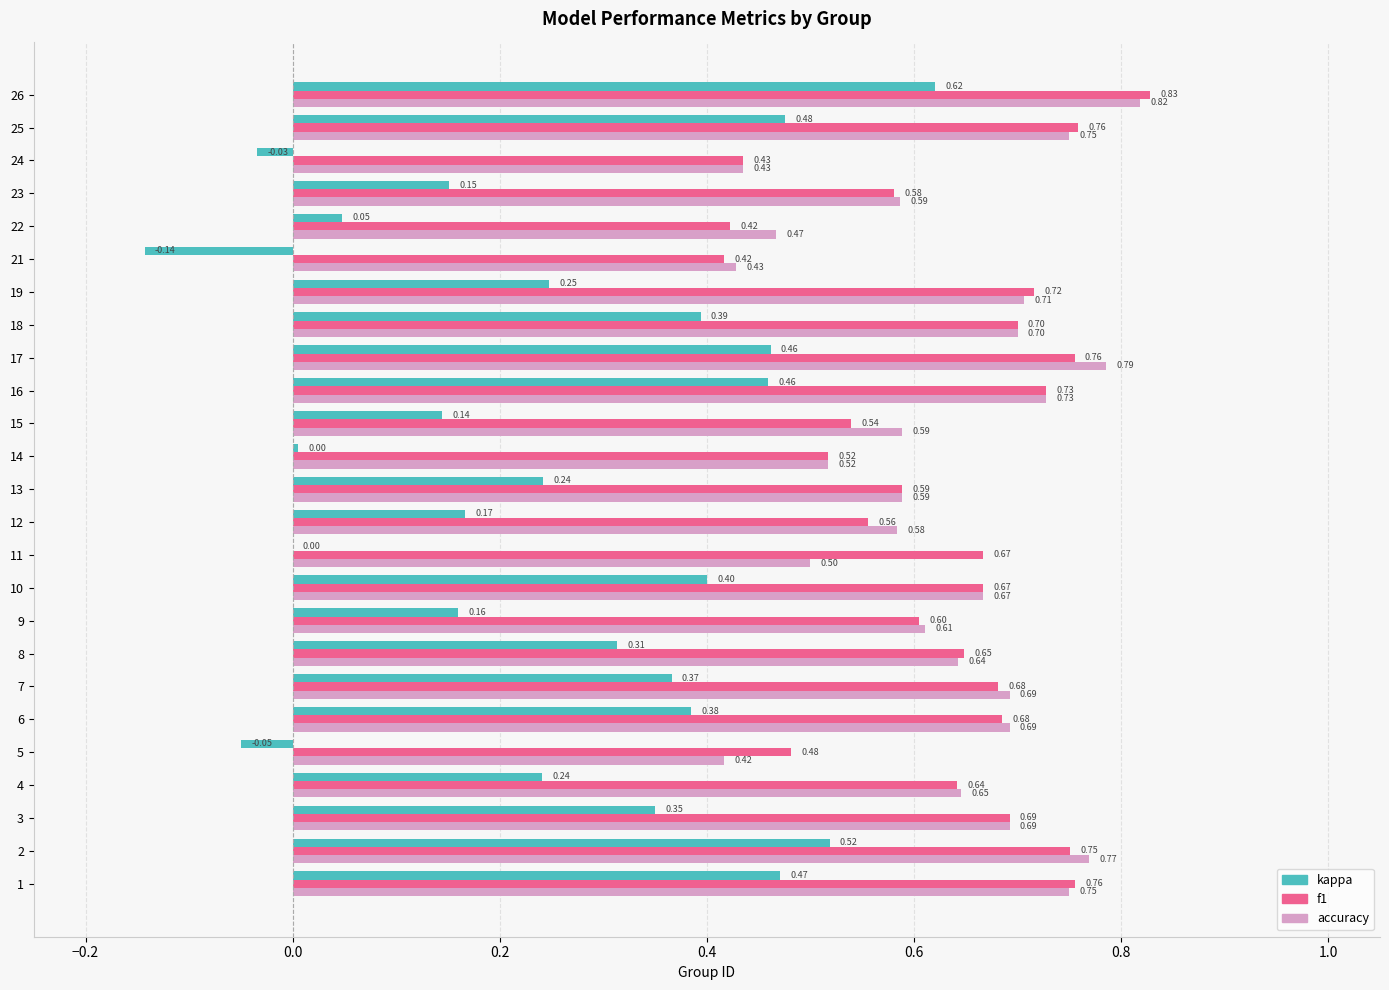

Which series changed the most between 6 and 26?

kappa